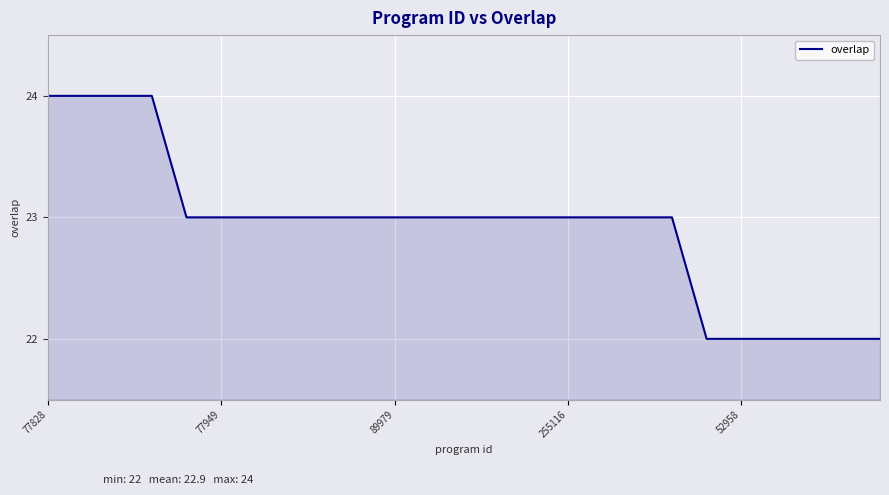

What is the smallest value displayed?

22